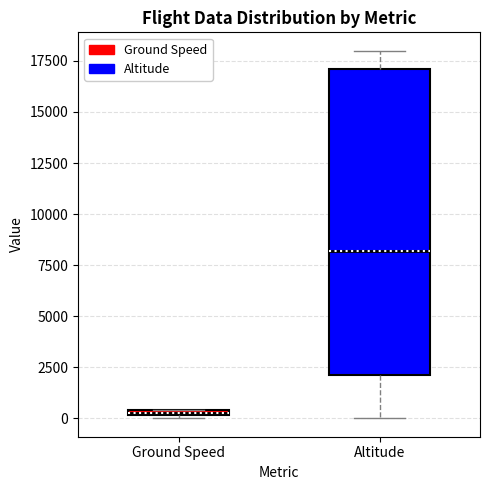

Which box has the highest median line?

Altitude